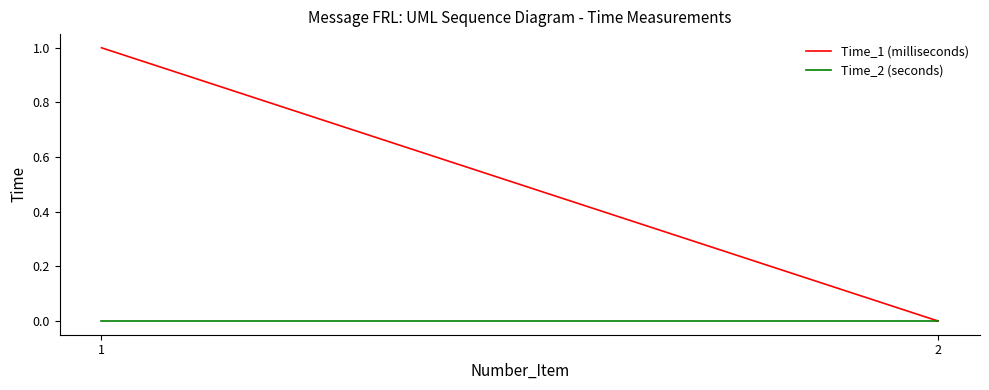

How many data points does each series have?

2